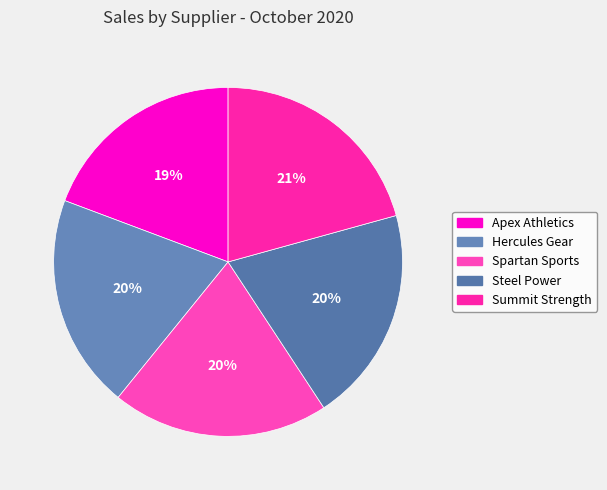

What is the change in value from Hercules Gear to Spartan Sports?

+1697